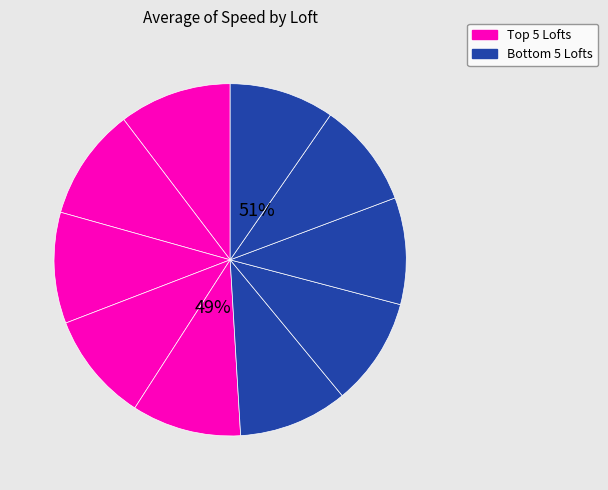

How many segments does this pie chart have?

10